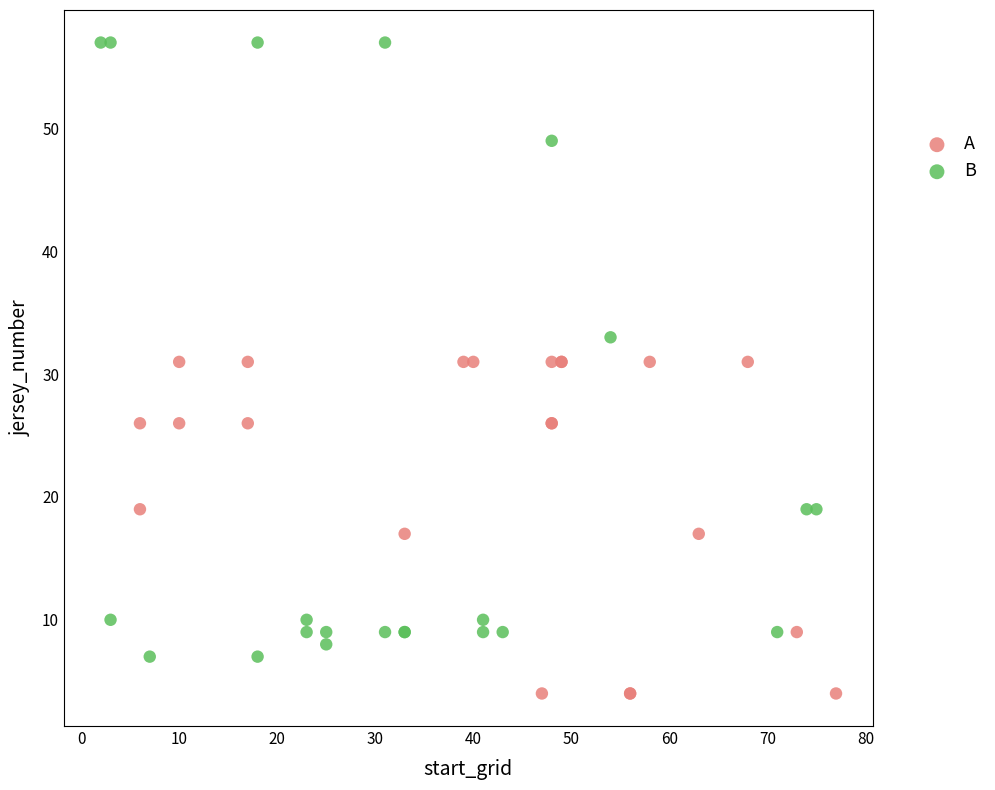

What are all the series names shown in the legend?

A, B